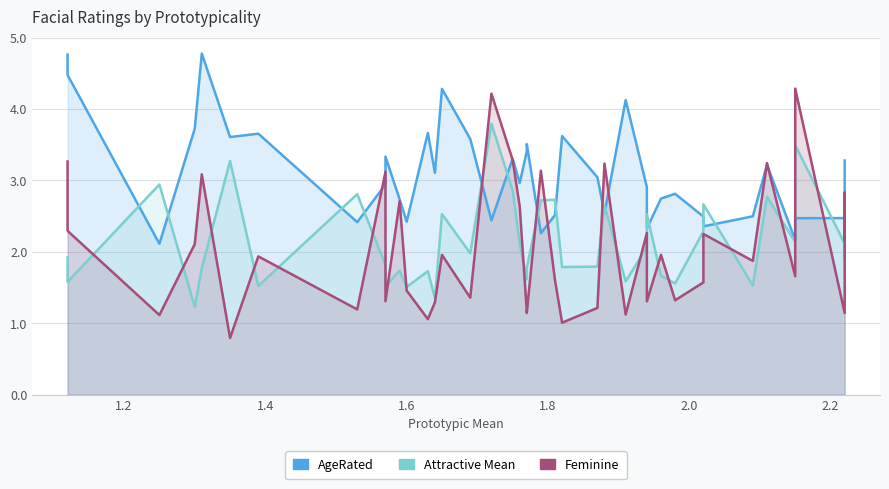

Does the chart display data point markers on the line(s)?

No